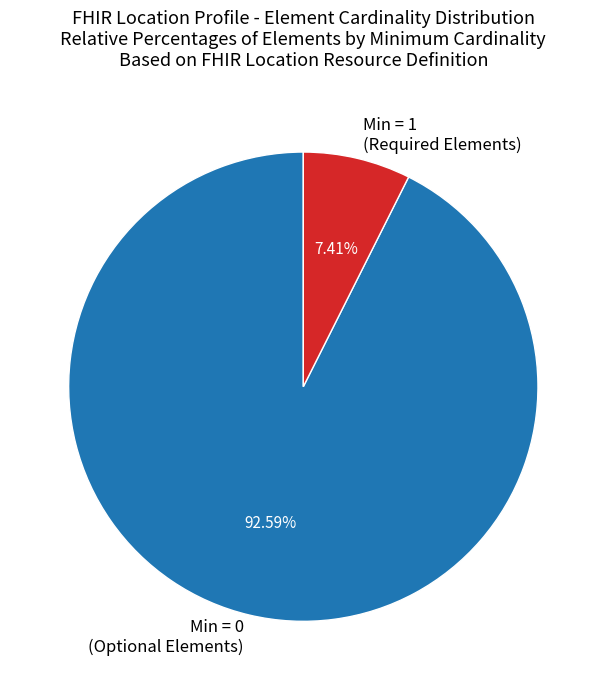

What is the ratio of the value at Min = 0 (Optional Elements) to the value at Min = 1 (Required Elements)?

12.5